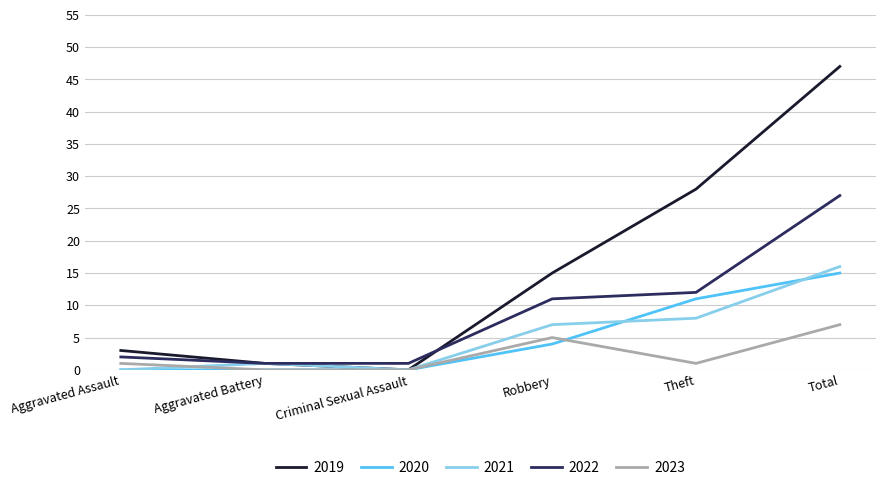

The 2020 series shows 0 at Aggravated Assault. True or false?

True